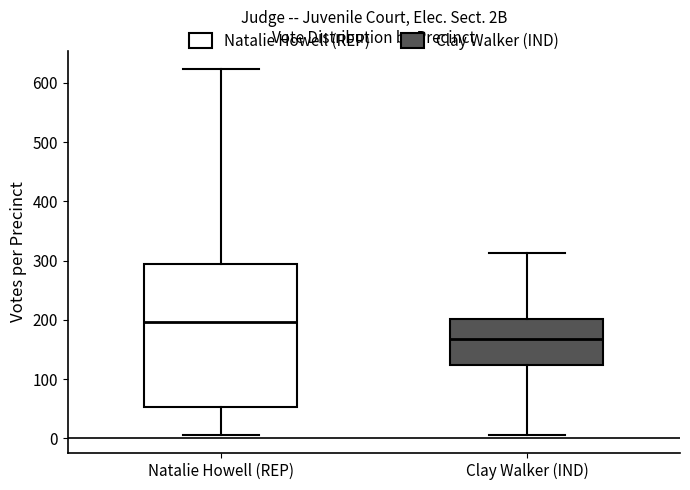

Where does the upper whisker of the box for Clay Walker (IND) end on the y-axis? The values are not printed on the chart, so give them approximately, as read against the axis.

310